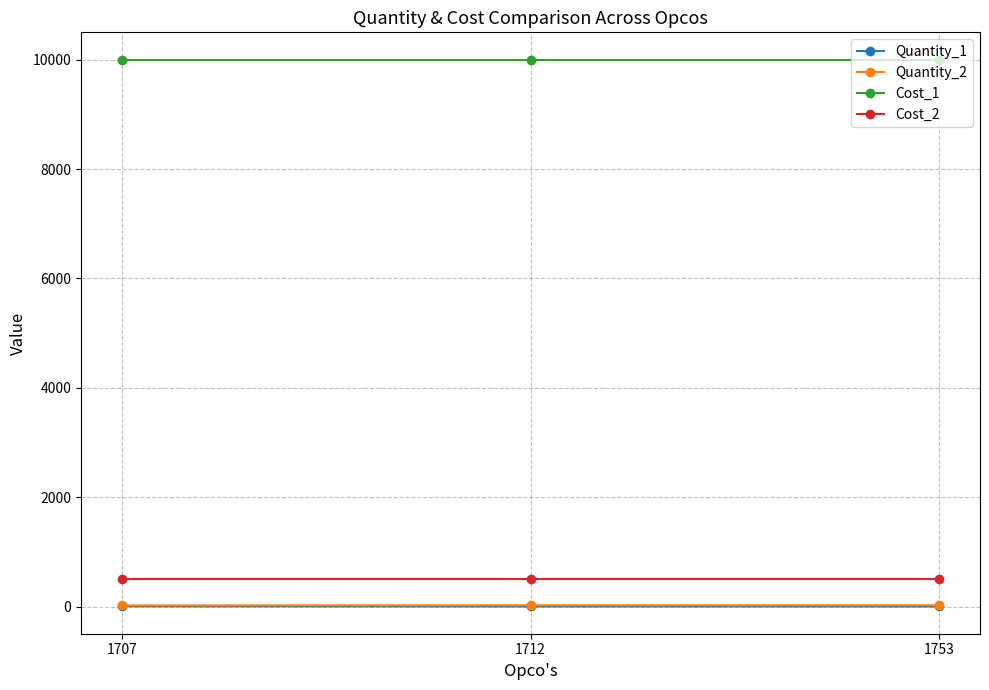

Which series has the largest total across all categories?

Cost_1